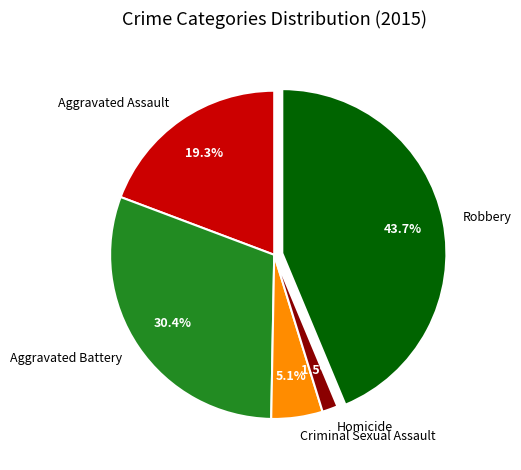

To the nearest percent, what is the difference between the Robbery and Aggravated Assault slice percentages?

24%